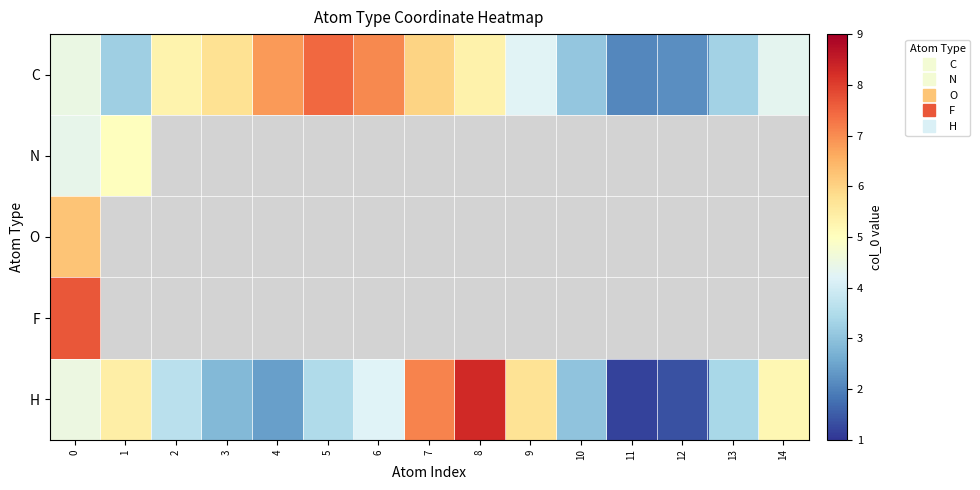

At which label is H closest to 4?

6